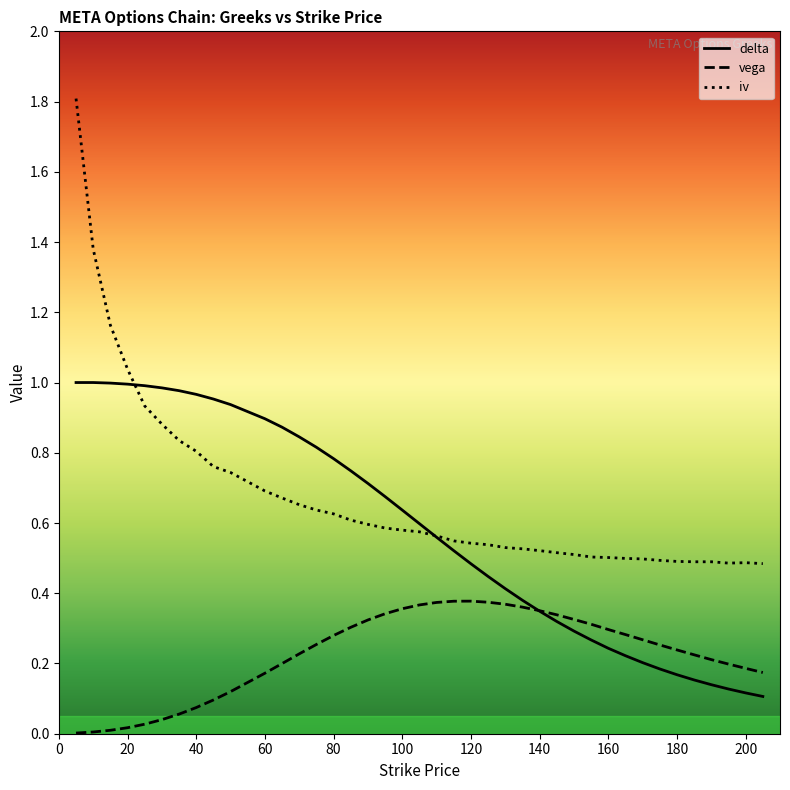

List the series in order of their overall mean, lowest first.

vega, delta, iv